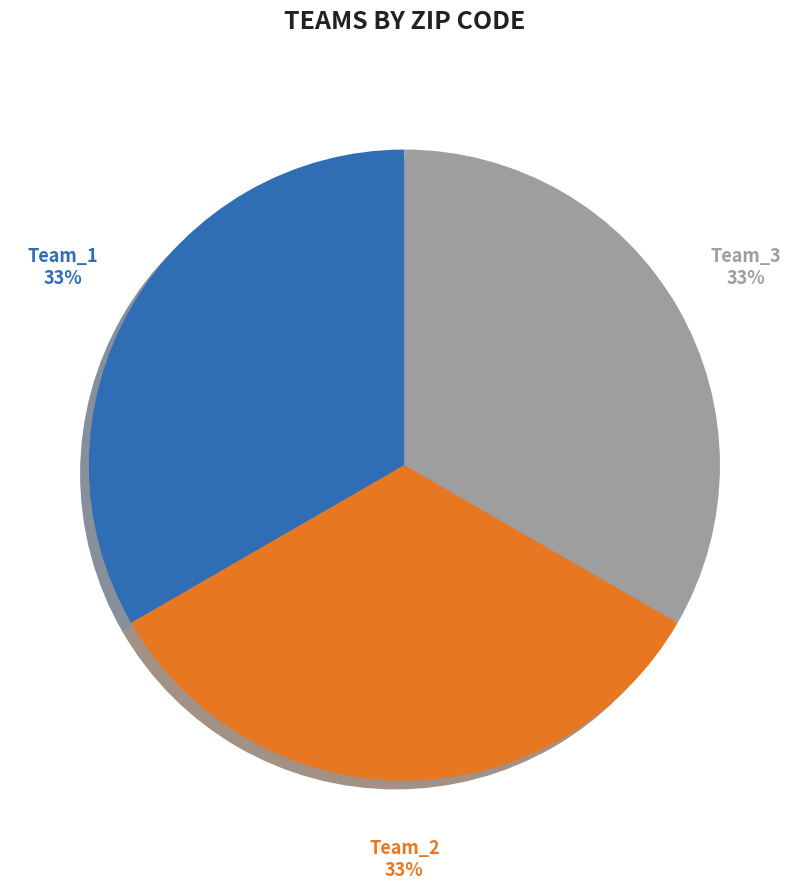

To the nearest percent, what is the average slice percentage?

33%